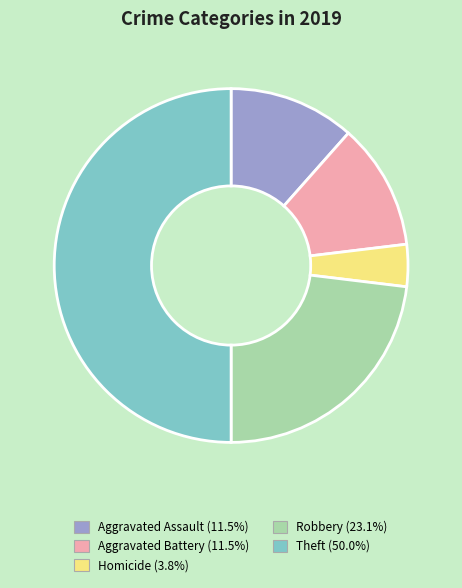

Which category has the biggest portion of the pie?

Theft